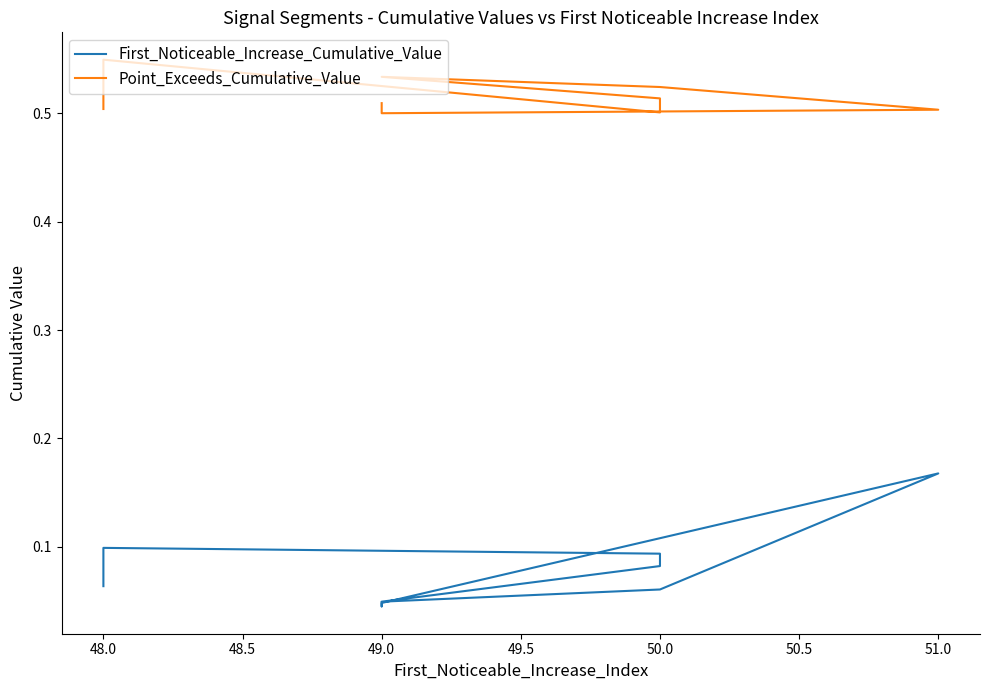

What is the label of the 4th point from the left?

51.0